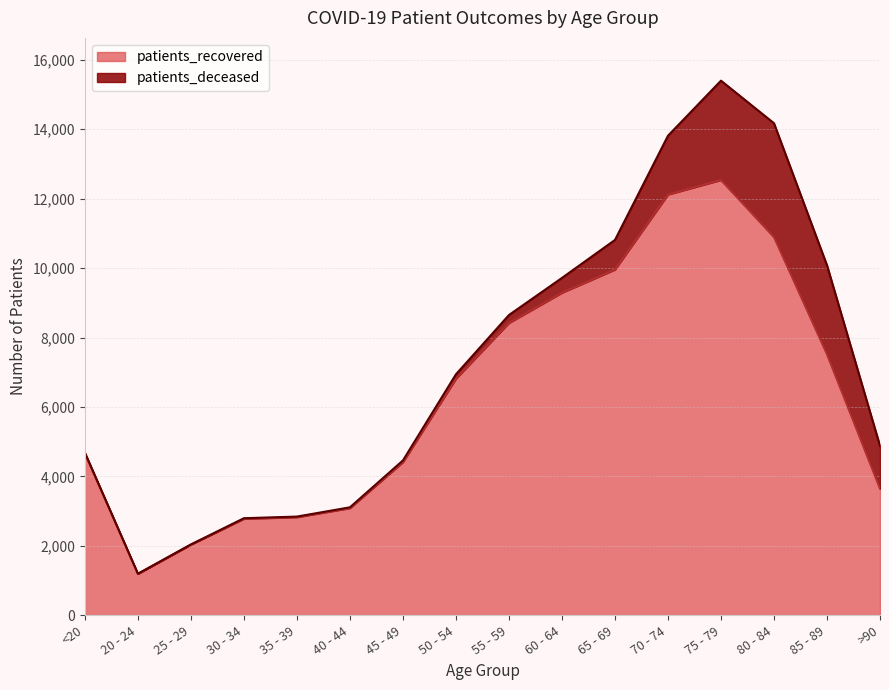

What value does the data have at 65 - 69?

9956